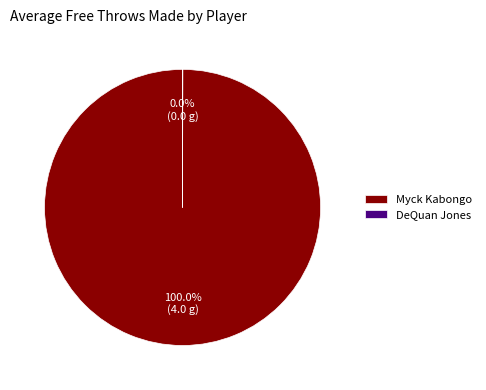

What is the largest slice in the pie chart?

Myck Kabongo